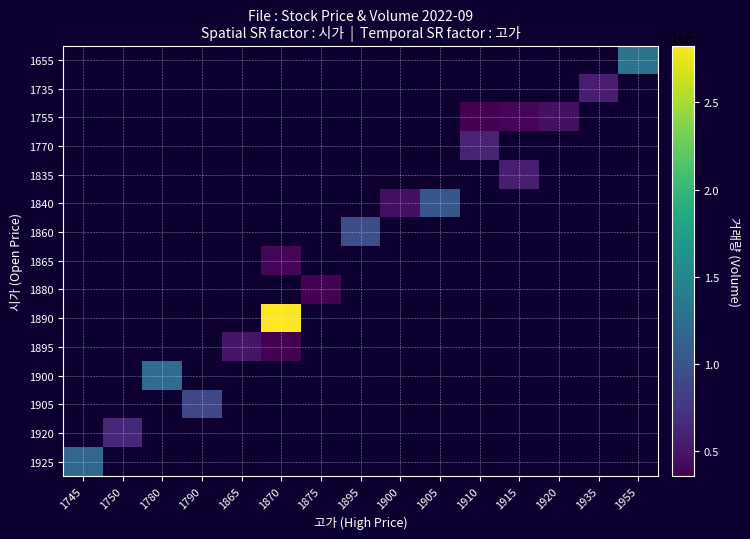

Reading left to right, transcribe all the data shown in this chart.

1655: 1745=0	1750=0	1780=0	1790=0	1865=0	1870=0	1875=0	1895=0	1900=0	1905=0	1910=0	1915=0	1920=0	1935=0	1955=1297740
1735: 1745=0	1750=0	1780=0	1790=0	1865=0	1870=0	1875=0	1895=0	1900=0	1905=0	1910=0	1915=0	1920=0	1935=560037	1955=0
1755: 1745=0	1750=0	1780=0	1790=0	1865=0	1870=0	1875=0	1895=0	1900=0	1905=0	1910=366750	1915=408236	1920=460891	1935=0	1955=0
1770: 1745=0	1750=0	1780=0	1790=0	1865=0	1870=0	1875=0	1895=0	1900=0	1905=0	1910=607734	1915=0	1920=0	1935=0	1955=0
1835: 1745=0	1750=0	1780=0	1790=0	1865=0	1870=0	1875=0	1895=0	1900=0	1905=0	1910=0	1915=548740	1920=0	1935=0	1955=0
1840: 1745=0	1750=0	1780=0	1790=0	1865=0	1870=0	1875=0	1895=0	1900=449533	1905=1024037	1910=0	1915=0	1920=0	1935=0	1955=0
1860: 1745=0	1750=0	1780=0	1790=0	1865=0	1870=0	1875=0	1895=945198	1900=0	1905=0	1910=0	1915=0	1920=0	1935=0	1955=0
1865: 1745=0	1750=0	1780=0	1790=0	1865=0	1870=399024	1875=0	1895=0	1900=0	1905=0	1910=0	1915=0	1920=0	1935=0	1955=0
1880: 1745=0	1750=0	1780=0	1790=0	1865=0	1870=0	1875=378583	1895=0	1900=0	1905=0	1910=0	1915=0	1920=0	1935=0	1955=0
1890: 1745=0	1750=0	1780=0	1790=0	1865=0	1870=2823408	1875=0	1895=0	1900=0	1905=0	1910=0	1915=0	1920=0	1935=0	1955=0
1895: 1745=0	1750=0	1780=0	1790=0	1865=500302	1870=360313	1875=0	1895=0	1900=0	1905=0	1910=0	1915=0	1920=0	1935=0	1955=0
1900: 1745=0	1750=0	1780=1217589	1790=0	1865=0	1870=0	1875=0	1895=0	1900=0	1905=0	1910=0	1915=0	1920=0	1935=0	1955=0
1905: 1745=0	1750=0	1780=0	1790=884595	1865=0	1870=0	1875=0	1895=0	1900=0	1905=0	1910=0	1915=0	1920=0	1935=0	1955=0
1920: 1745=0	1750=635833	1780=0	1790=0	1865=0	1870=0	1875=0	1895=0	1900=0	1905=0	1910=0	1915=0	1920=0	1935=0	1955=0
1925: 1745=1169649	1750=0	1780=0	1790=0	1865=0	1870=0	1875=0	1895=0	1900=0	1905=0	1910=0	1915=0	1920=0	1935=0	1955=0